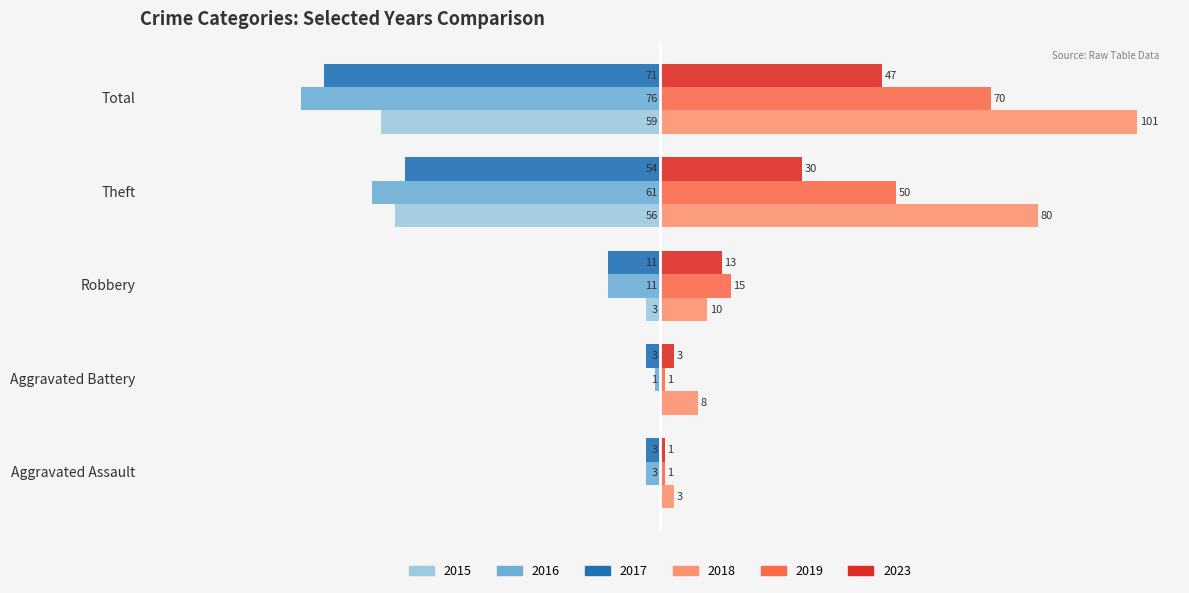

At which category does the chart reach its peak across all series?

Total